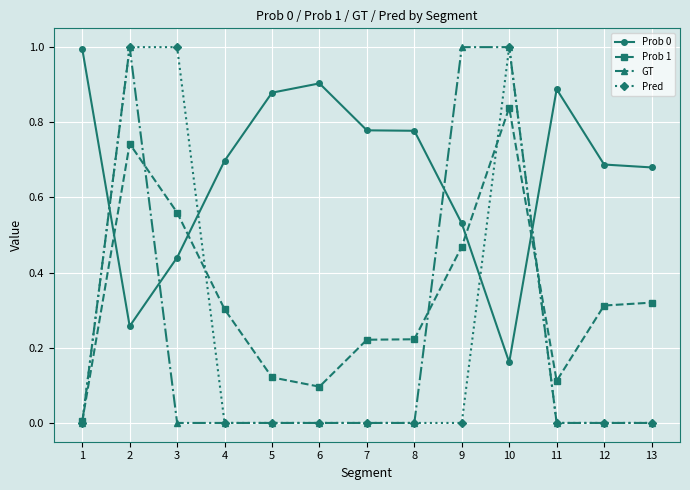

How many distinct data groups are displayed?

4